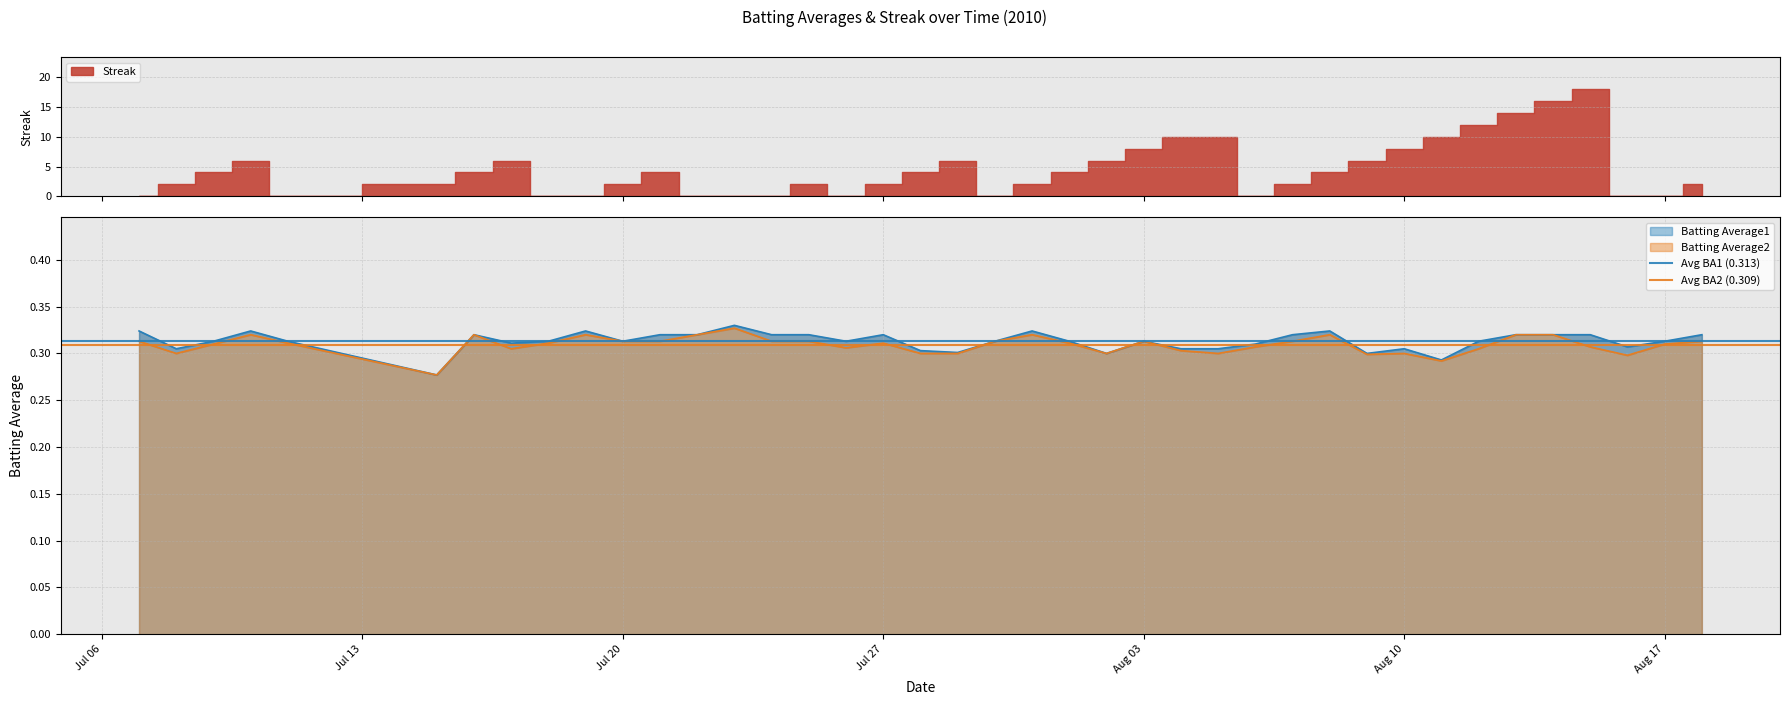

Does the chart display data point markers on the line(s)?

No